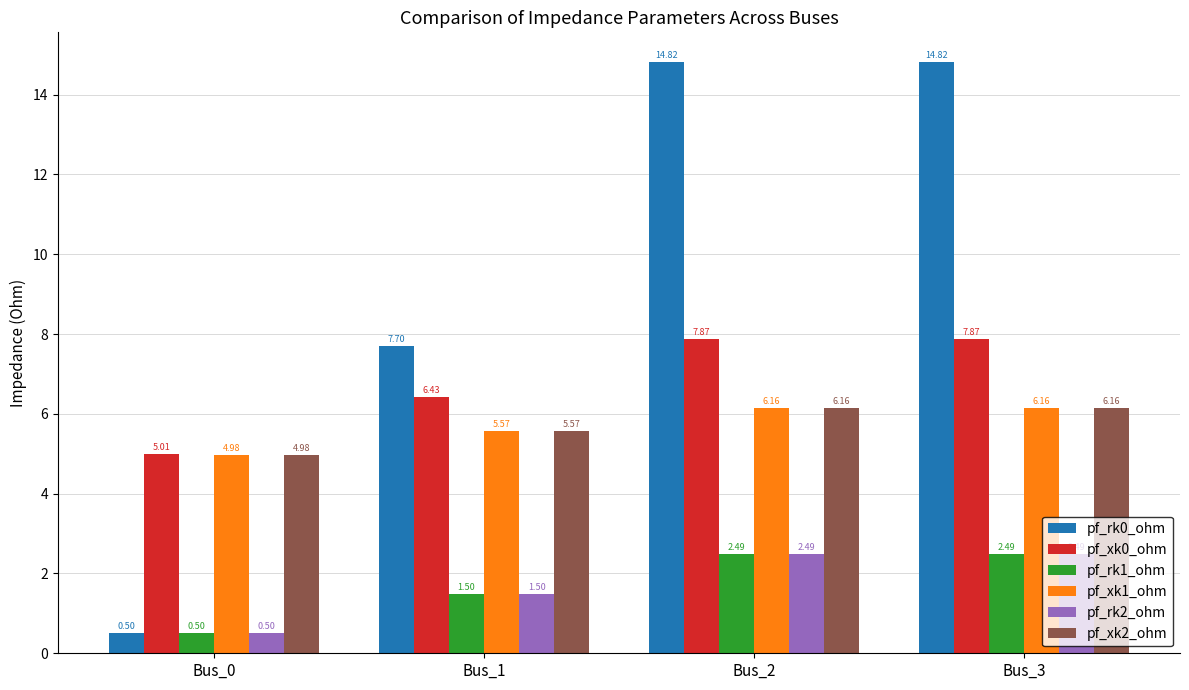

What is the difference between the maximum and minimum values in the pf_xk0_ohm series?

2.9